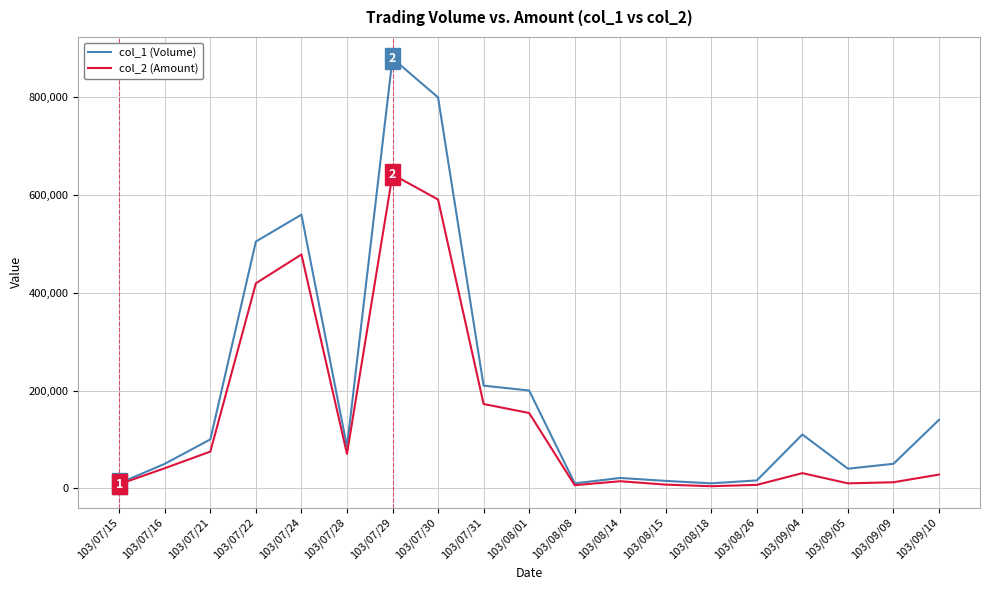

Where is the first local maximum for col_1 (Volume)?

103/07/24